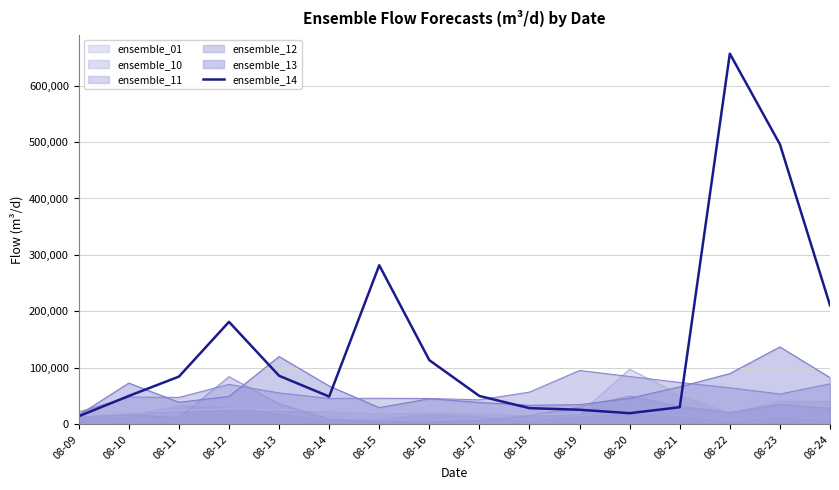

Between 08-16 and 08-23, which is larger?

08-23